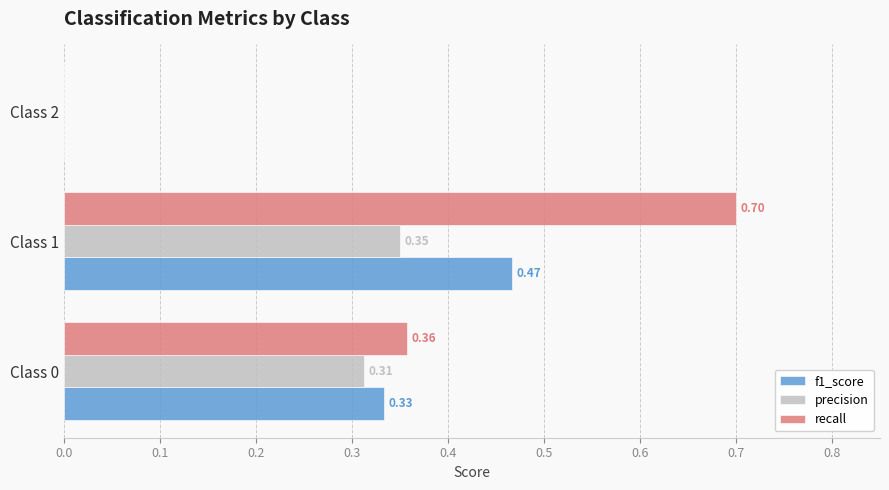

Which series changed the most between Class 1 and Class 2?

recall